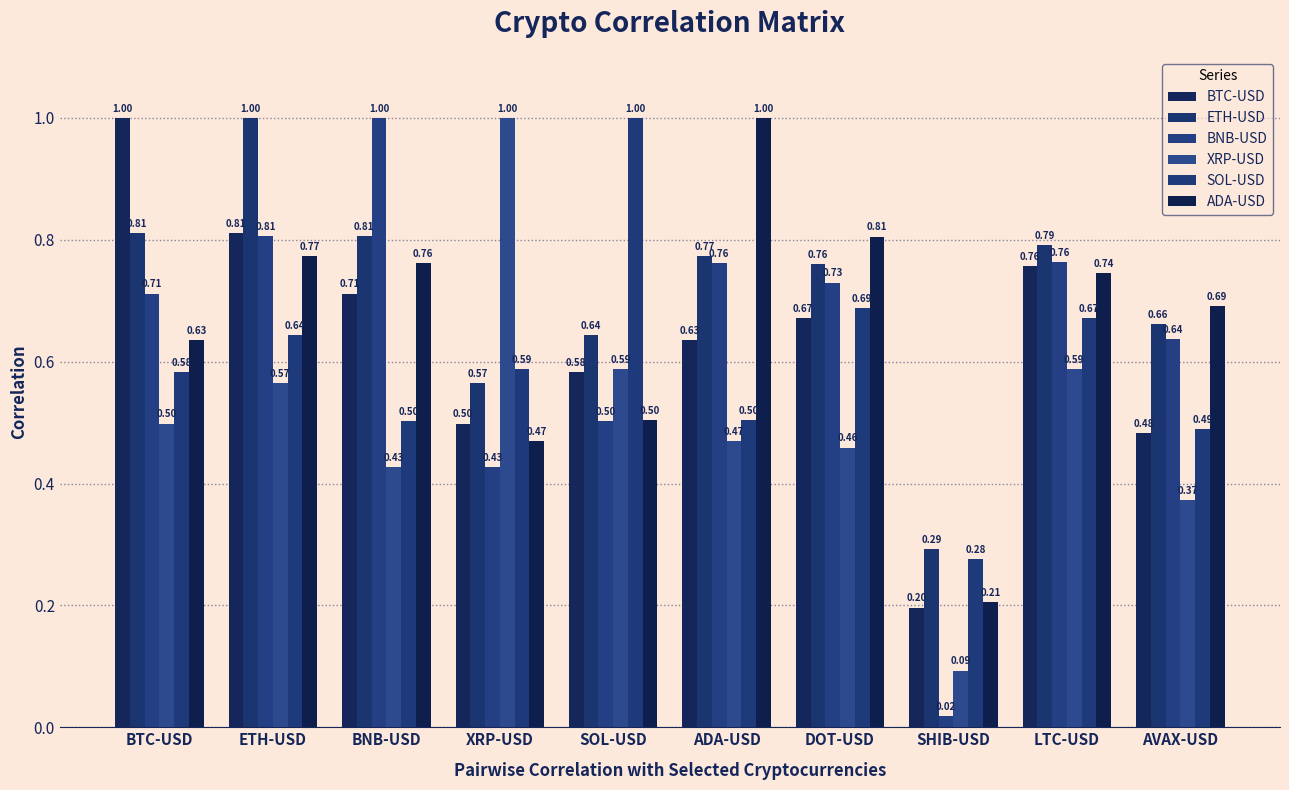

At which category does the chart reach its minimum across all series?

SHIB-USD